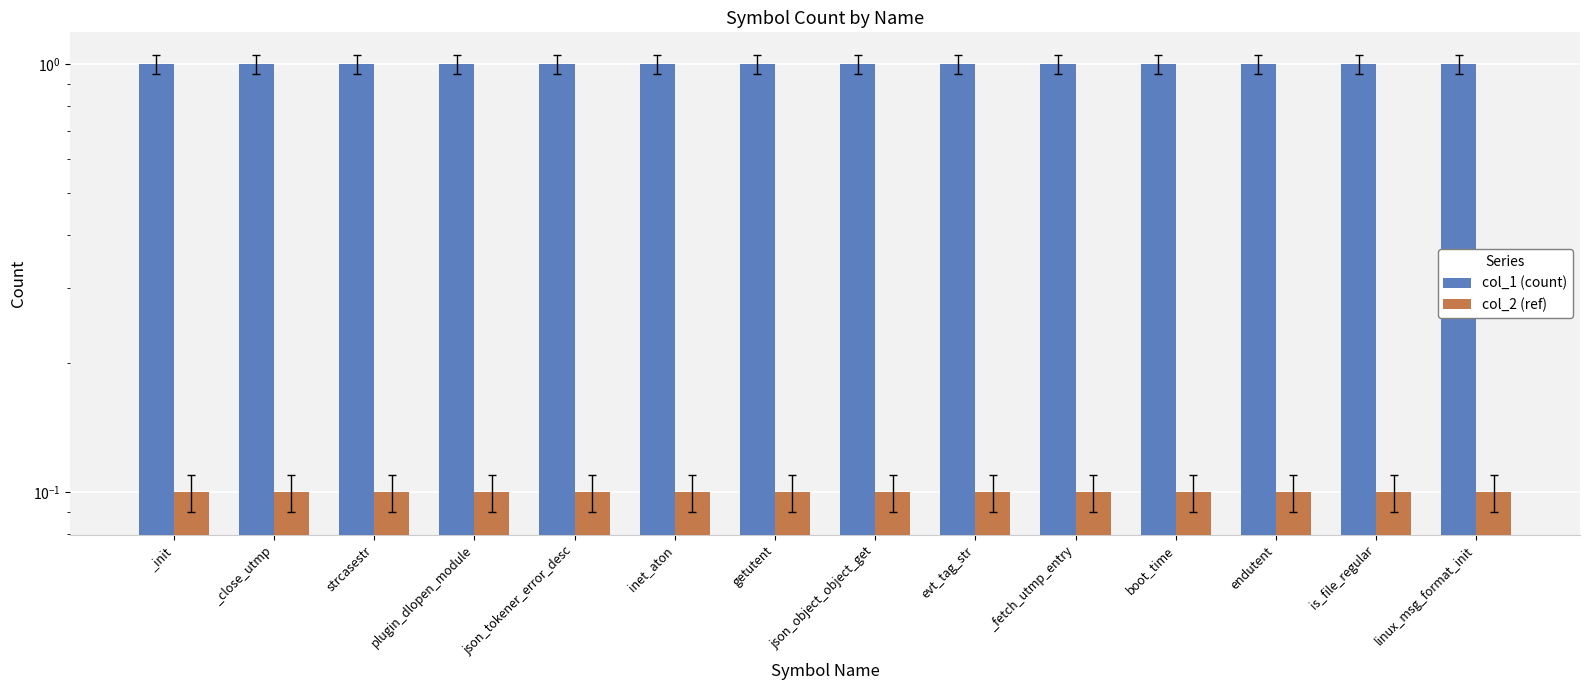

The value of col_1 (count) at _close_utmp is 1.0. True or false?

True